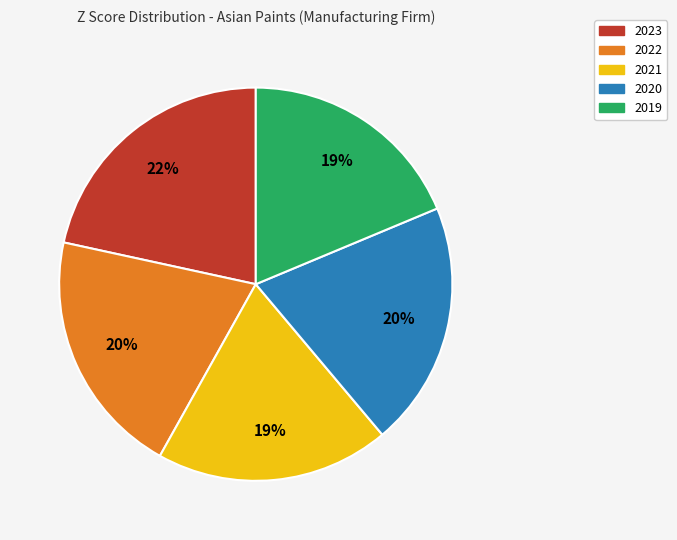

Does 2022 represent more than half of the total?

No